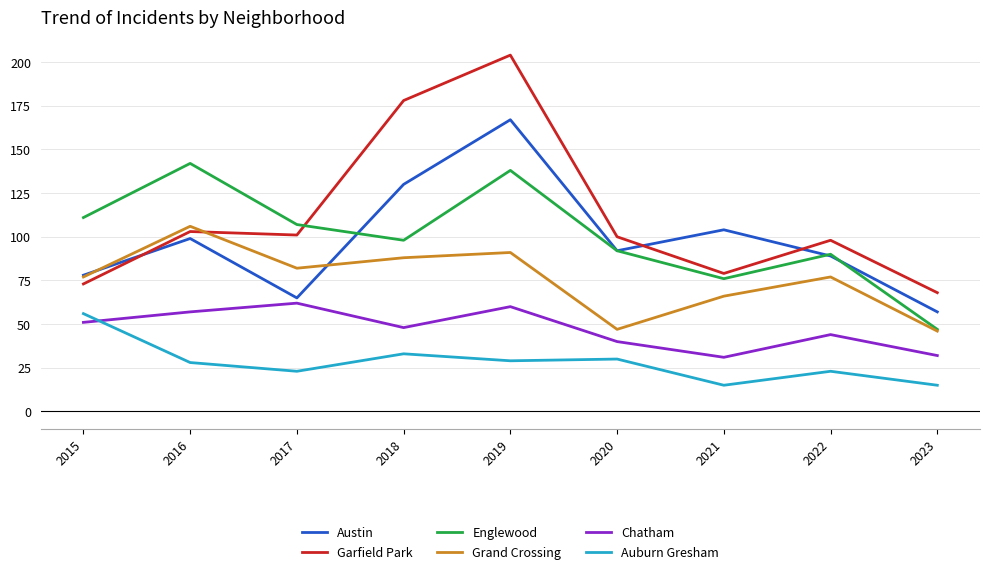

Is it true that Garfield Park equals 310 at 2018?

False